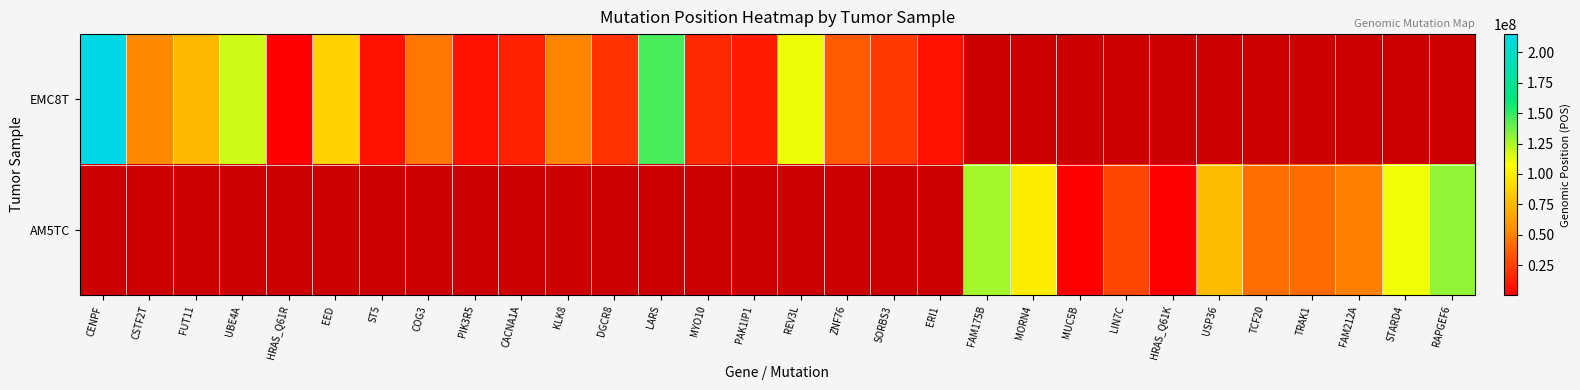

How many positive values does the AM5TC series have?

11